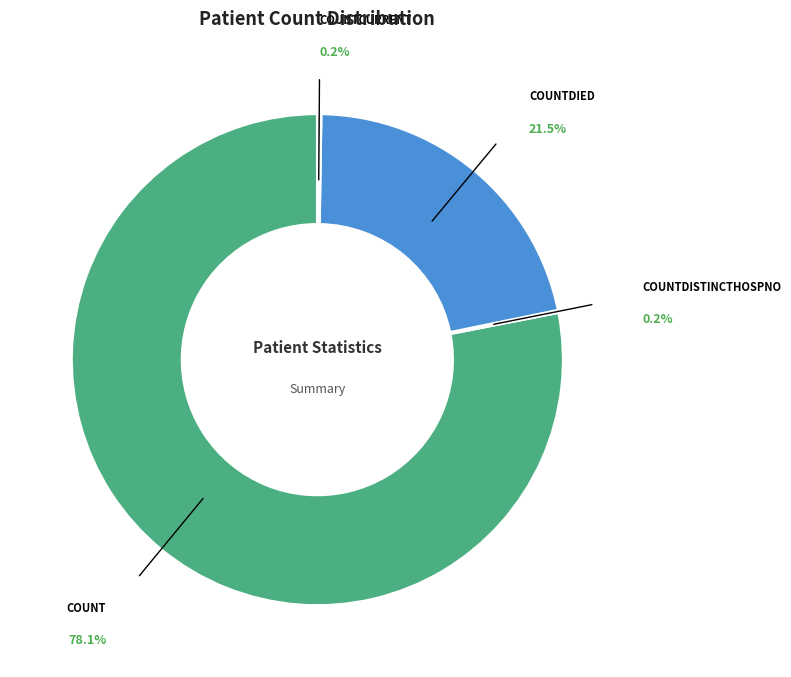

Which has a higher value, countDied or countCurrent?

countDied